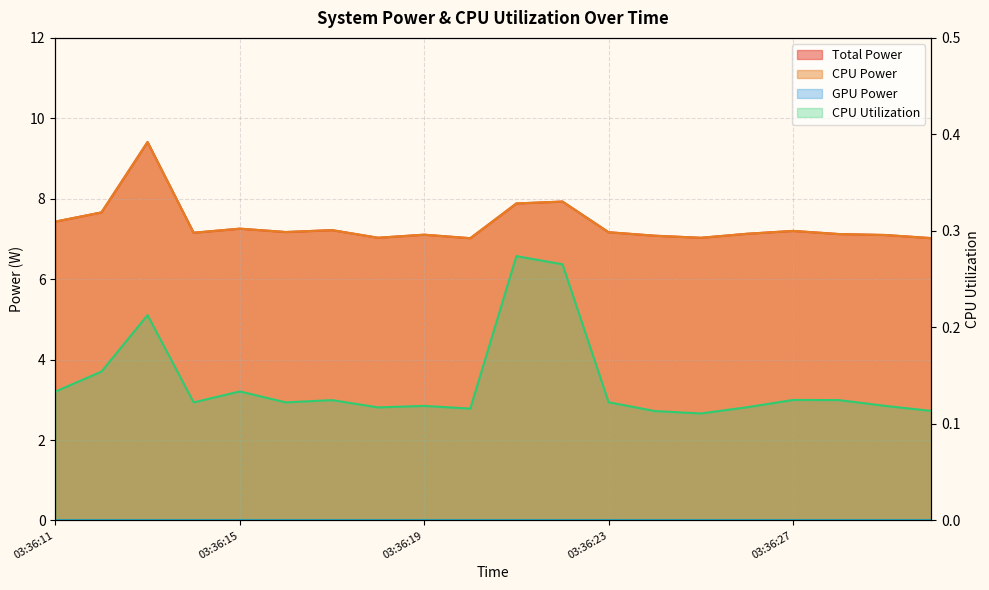

Reading left to right, list all the values displayed in this chart.

Total Power: 03:36:11=7.4	03:36:12=7.7	03:36:13=9.4	03:36:14=7.2	03:36:15=7.3	03:36:16=7.2	03:36:17=7.2	03:36:18=7.0	03:36:19=7.1	03:36:20=7.0	03:36:21=7.9	03:36:22=7.9	03:36:23=7.2	03:36:24=7.1	03:36:25=7.0	03:36:26=7.1	03:36:27=7.2	03:36:28=7.1	03:36:29=7.1	03:36:30=7.0
CPU Power: 03:36:11=7.4	03:36:12=7.7	03:36:13=9.4	03:36:14=7.2	03:36:15=7.3	03:36:16=7.2	03:36:17=7.2	03:36:18=7.0	03:36:19=7.1	03:36:20=7.0	03:36:21=7.9	03:36:22=7.9	03:36:23=7.2	03:36:24=7.1	03:36:25=7.0	03:36:26=7.1	03:36:27=7.2	03:36:28=7.1	03:36:29=7.1	03:36:30=7.0
CPU Utilization: 03:36:11=0.1	03:36:12=0.2	03:36:13=0.2	03:36:14=0.1	03:36:15=0.1	03:36:16=0.1	03:36:17=0.1	03:36:18=0.1	03:36:19=0.1	03:36:20=0.1	03:36:21=0.3	03:36:22=0.3	03:36:23=0.1	03:36:24=0.1	03:36:25=0.1	03:36:26=0.1	03:36:27=0.1	03:36:28=0.1	03:36:29=0.1	03:36:30=0.1